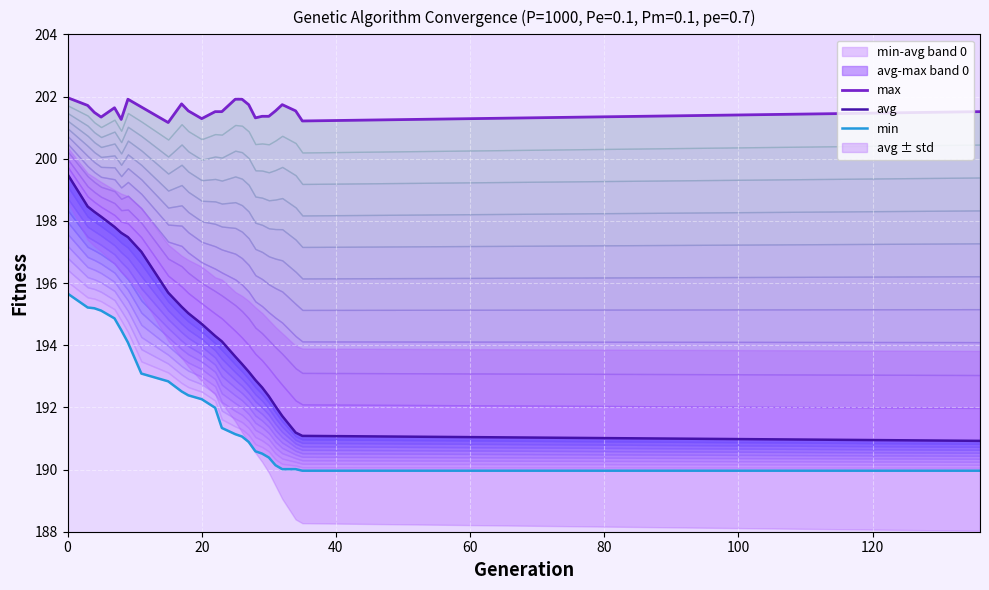

What is the highest value of the avg series?

199.5